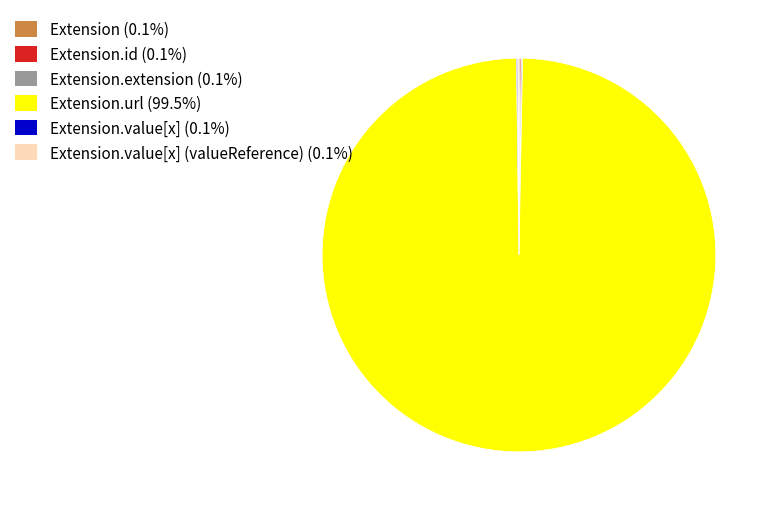

Is there a majority slice in this chart?

Yes